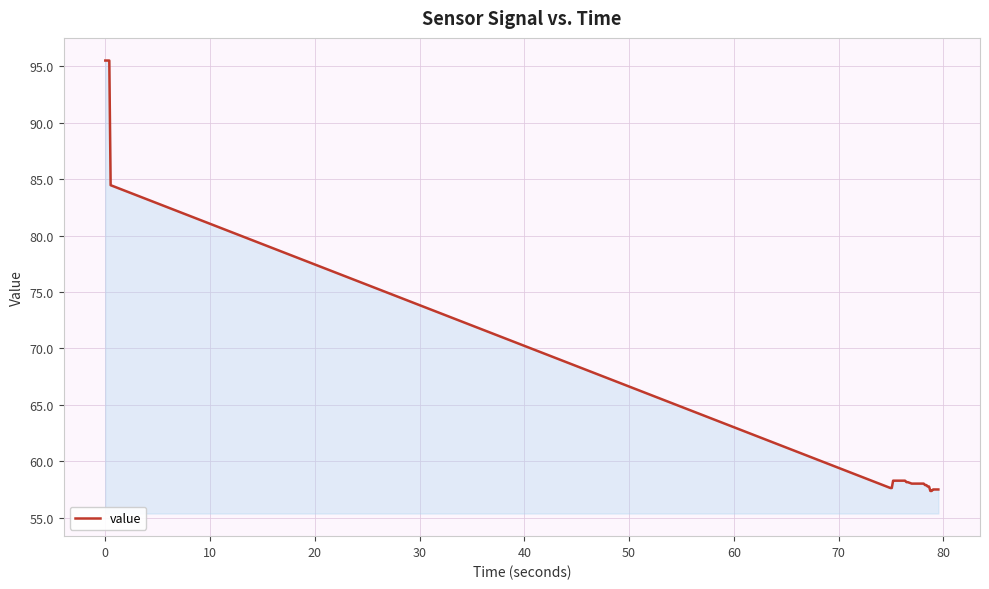

How many lines are shown in the chart?

1